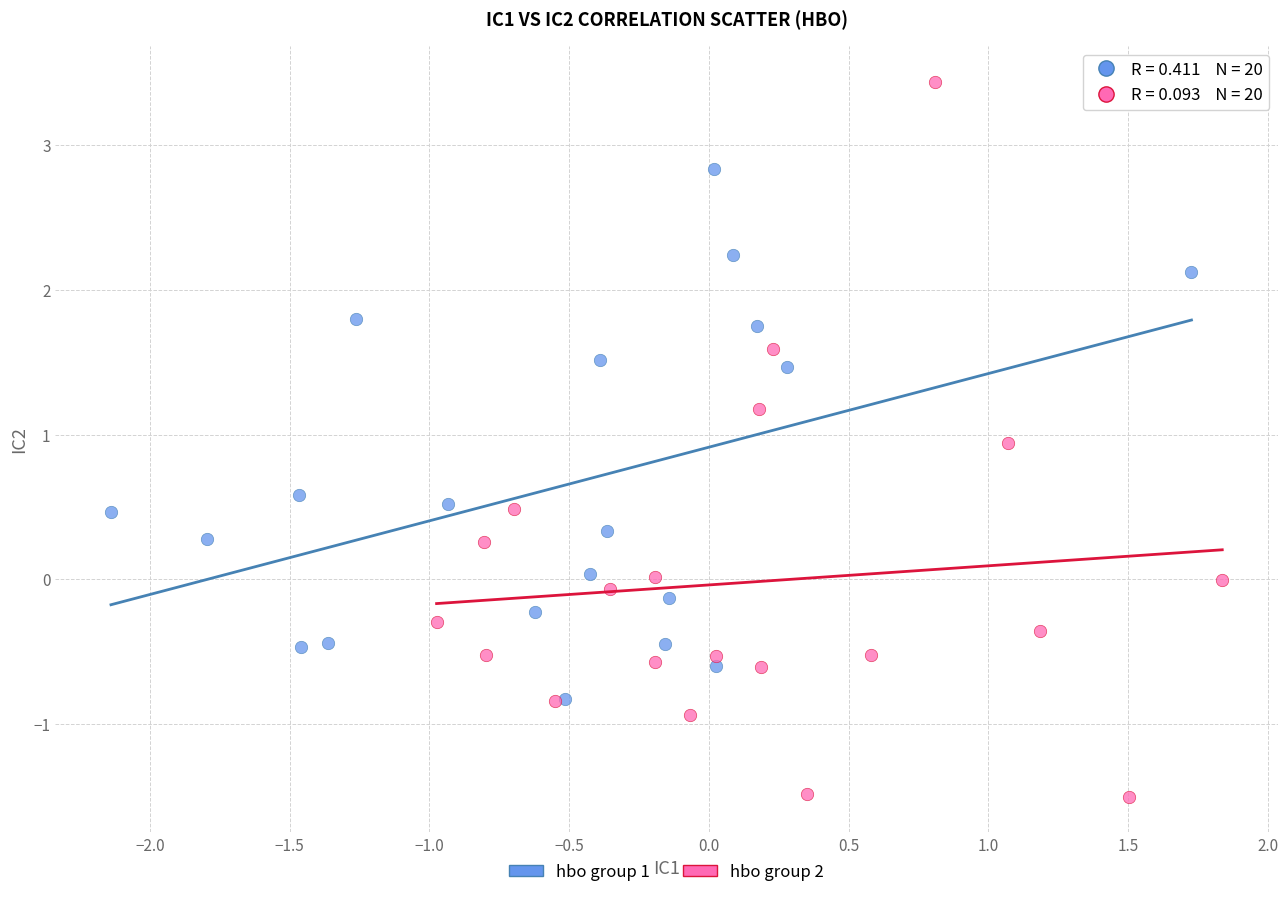

Which series has the widest spread of Y values?

hbo group 2